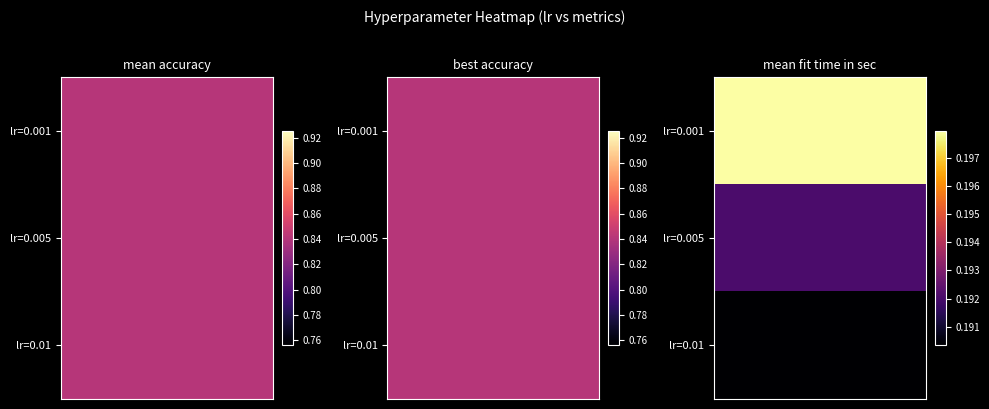

What is the smallest value displayed?

0.2